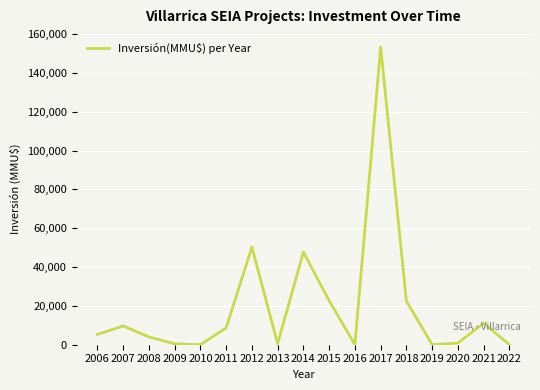

What is the maximum value shown in the chart?

153354